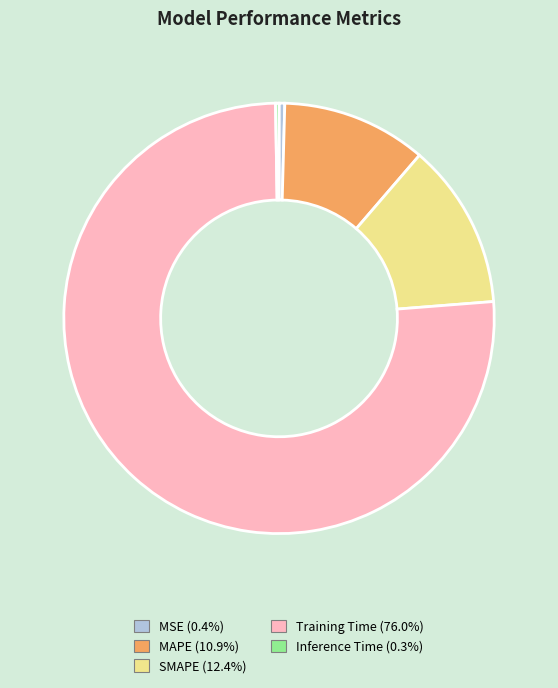

Combined, do Training Time (76.0%) and MSE (0.4%) account for over 50%?

Yes